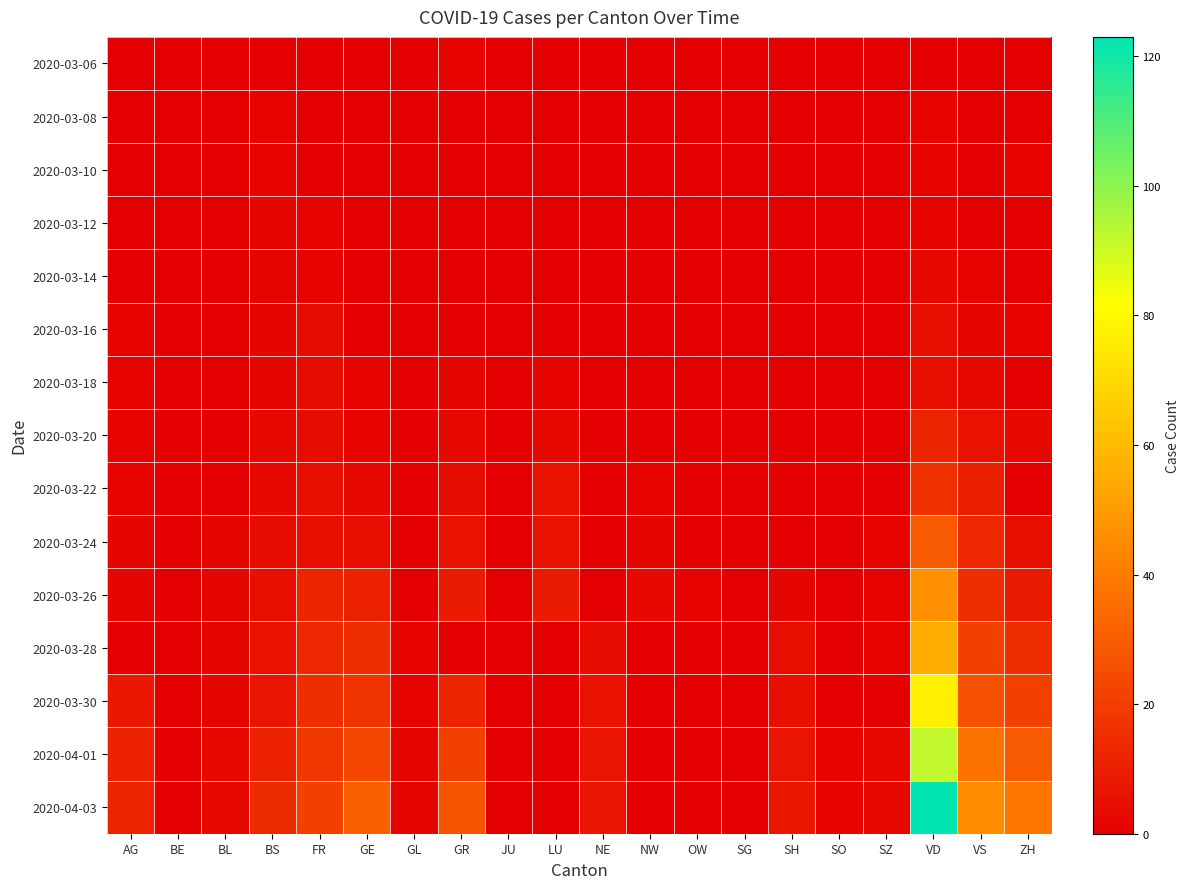

Reading left to right, list all the values displayed in this chart.

2020-03-06: AG=0	BE=0	BL=0	BS=0	FR=0	GE=0	GL=0	GR=1	JU=0	LU=0	NE=0	NW=0	OW=0	SG=0	SH=0	SO=0	SZ=0	VD=0	VS=0	ZH=0
2020-03-08: AG=0	BE=0	BL=0	BS=1	FR=0	GE=0	GL=0	GR=0	JU=0	LU=0	NE=0	NW=0	OW=0	SG=0	SH=0	SO=0	SZ=0	VD=1	VS=0	ZH=0
2020-03-10: AG=0	BE=0	BL=0	BS=1	FR=0	GE=0	GL=0	GR=0	JU=0	LU=0	NE=0	NW=0	OW=0	SG=0	SH=0	SO=0	SZ=0	VD=1	VS=0	ZH=1
2020-03-12: AG=0	BE=0	BL=0	BS=2	FR=1	GE=0	GL=0	GR=0	JU=0	LU=0	NE=0	NW=0	OW=0	SG=0	SH=0	SO=0	SZ=0	VD=1	VS=0	ZH=0
2020-03-14: AG=0	BE=0	BL=0	BS=2	FR=1	GE=0	GL=0	GR=0	JU=0	LU=0	NE=0	NW=0	OW=0	SG=0	SH=0	SO=0	SZ=0	VD=3	VS=1	ZH=0
2020-03-16: AG=1	BE=0	BL=0	BS=2	FR=4	GE=0	GL=0	GR=0	JU=0	LU=0	NE=0	NW=0	OW=0	SG=0	SH=0	SO=0	SZ=0	VD=5	VS=2	ZH=1
2020-03-18: AG=1	BE=0	BL=0	BS=2	FR=4	GE=1	GL=0	GR=2	JU=0	LU=1	NE=0	NW=0	OW=0	SG=0	SH=0	SO=0	SZ=0	VD=5	VS=3	ZH=0
2020-03-20: AG=1	BE=0	BL=0	BS=3	FR=4	GE=1	GL=0	GR=3	JU=0	LU=3	NE=0	NW=0	OW=0	SG=0	SH=0	SO=0	SZ=0	VD=12	VS=6	ZH=3
2020-03-22: AG=1	BE=0	BL=0	BS=3	FR=5	GE=3	GL=0	GR=4	JU=0	LU=6	NE=0	NW=1	OW=0	SG=0	SH=0	SO=0	SZ=0	VD=16	VS=10	ZH=0
2020-03-24: AG=2	BE=0	BL=2	BS=4	FR=5	GE=5	GL=0	GR=6	JU=0	LU=6	NE=0	NW=2	OW=0	SG=0	SH=0	SO=0	SZ=1	VD=29	VS=13	ZH=5
2020-03-26: AG=2	BE=0	BL=2	BS=5	FR=12	GE=11	GL=0	GR=9	JU=0	LU=9	NE=0	NW=3	OW=1	SG=0	SH=2	SO=0	SZ=1	VD=47	VS=15	ZH=9
2020-03-28: AG=0	BE=0	BL=2	BS=6	FR=13	GE=15	GL=1	GR=0	JU=0	LU=0	NE=4	NW=0	OW=0	SG=0	SH=5	SO=0	SZ=1	VD=55	VS=21	ZH=15
2020-03-30: AG=8	BE=0	BL=2	BS=7	FR=15	GE=17	GL=1	GR=12	JU=0	LU=0	NE=6	NW=0	OW=0	SG=0	SH=5	SO=0	SZ=0	VD=77	VS=26	ZH=21
2020-04-01: AG=11	BE=0	BL=3	BS=11	FR=18	GE=23	GL=2	GR=21	JU=0	LU=0	NE=7	NW=0	OW=0	SG=0	SH=7	SO=1	SZ=3	VD=92	VS=37	ZH=29
2020-04-03: AG=12	BE=0	BL=3	BS=14	FR=21	GE=31	GL=2	GR=27	JU=0	LU=0	NE=7	NW=0	OW=0	SG=0	SH=8	SO=1	SZ=3	VD=123	VS=45	ZH=38